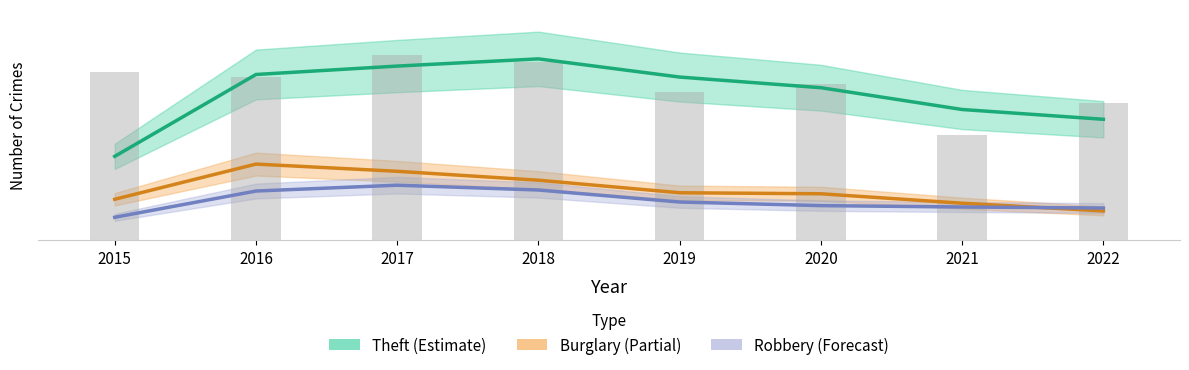

Read the Burglary value at 2016.

222.5